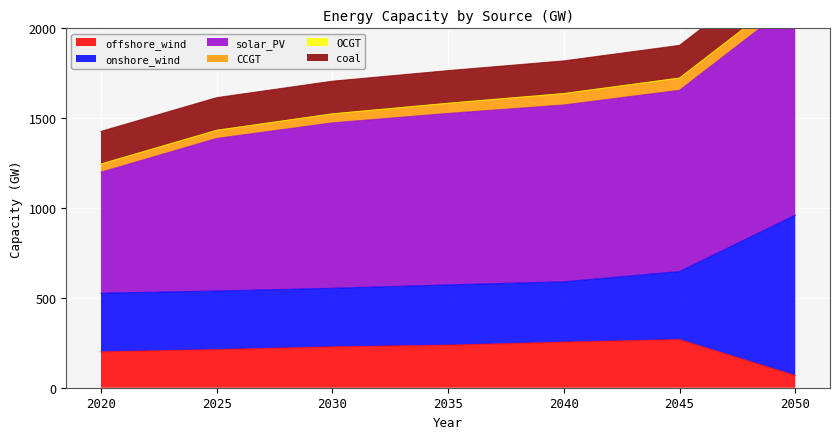

What is the total value across all series at 2025?

1614.3